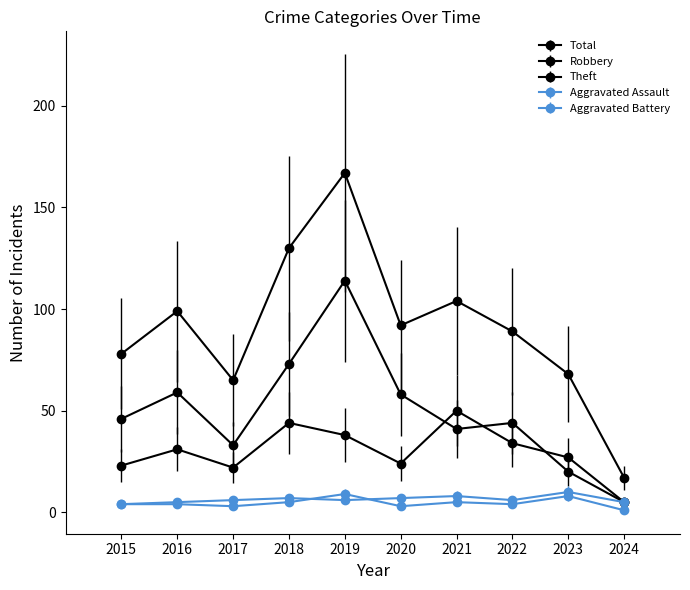

True or false: Total has more than 2 points higher than both neighbors.

True